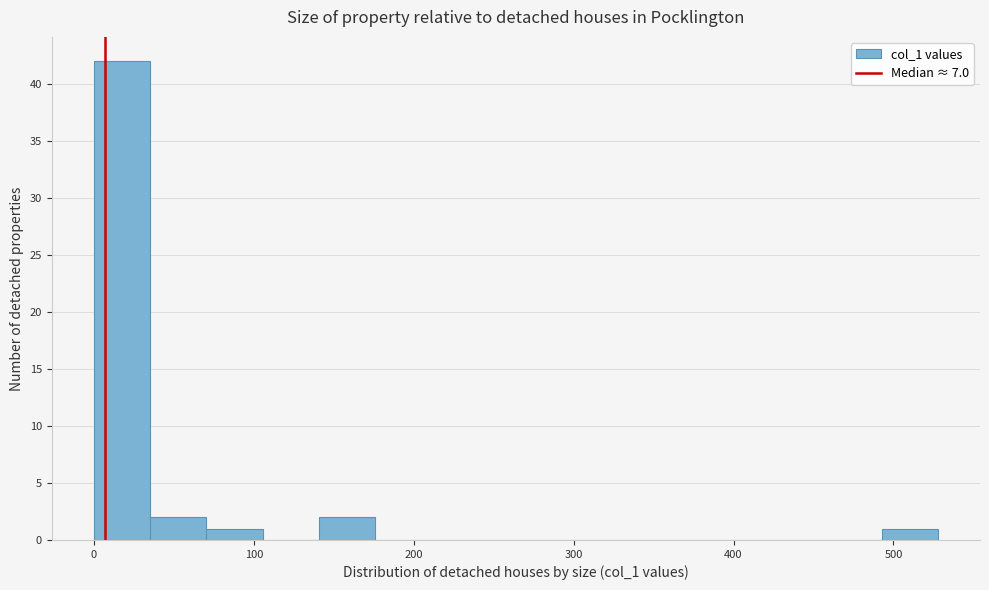

Read against the x-axis, roughly where is the centre of the tallest bar?

20